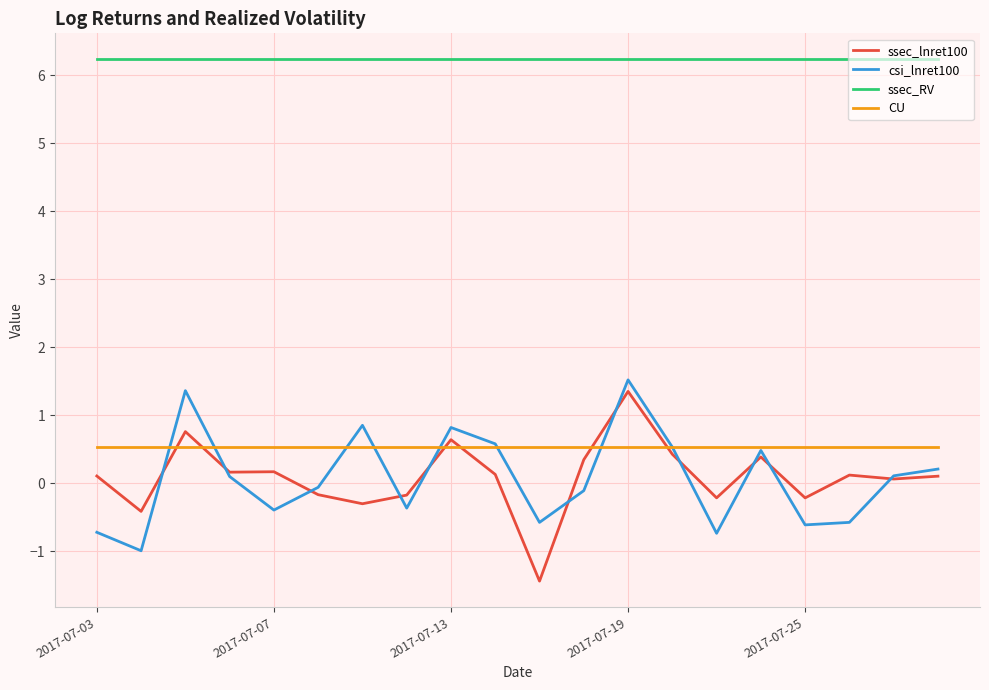

Which series has the largest total across all categories?

ssec_RV